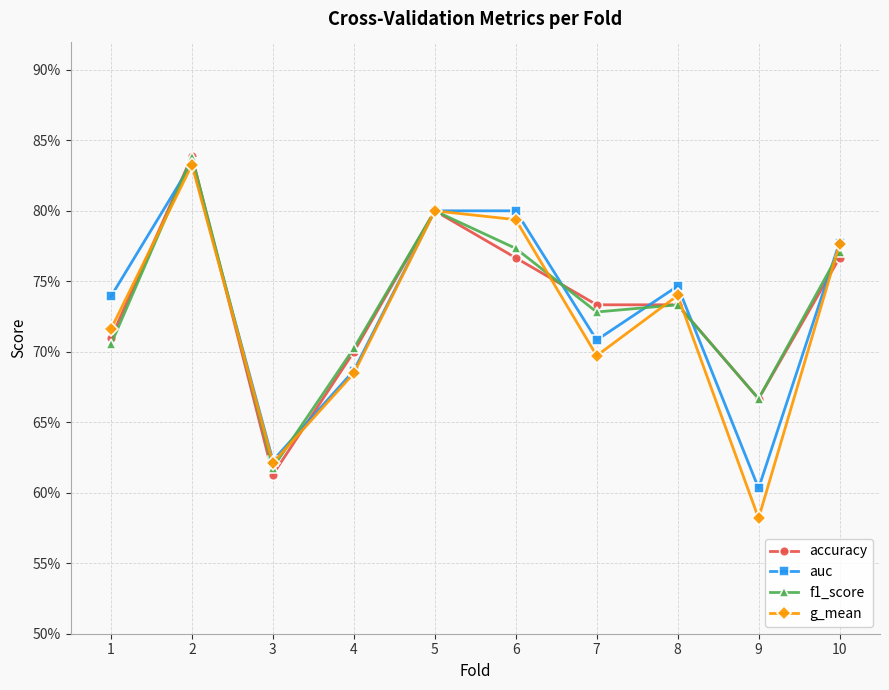

At which category does the chart reach its minimum across all series?

9